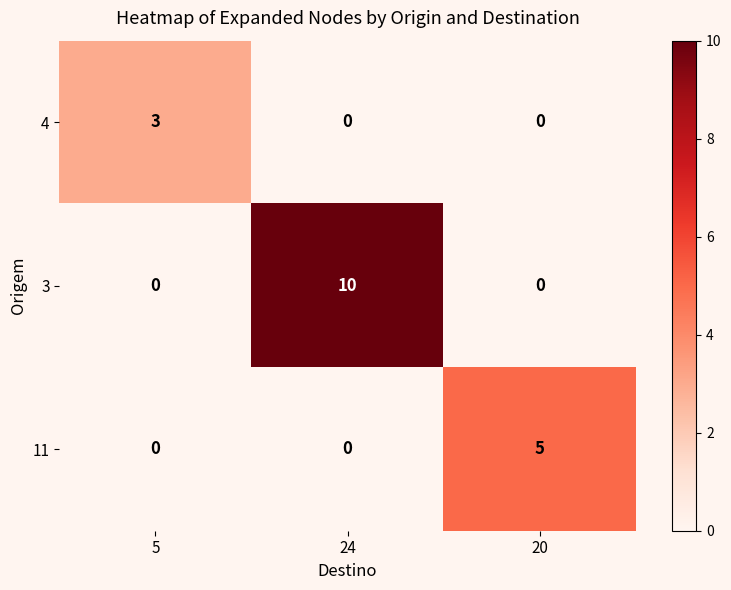

Reading right to left, list all the values displayed in this chart.

4: 0	0	3
3: 0	10	0
11: 5	0	0